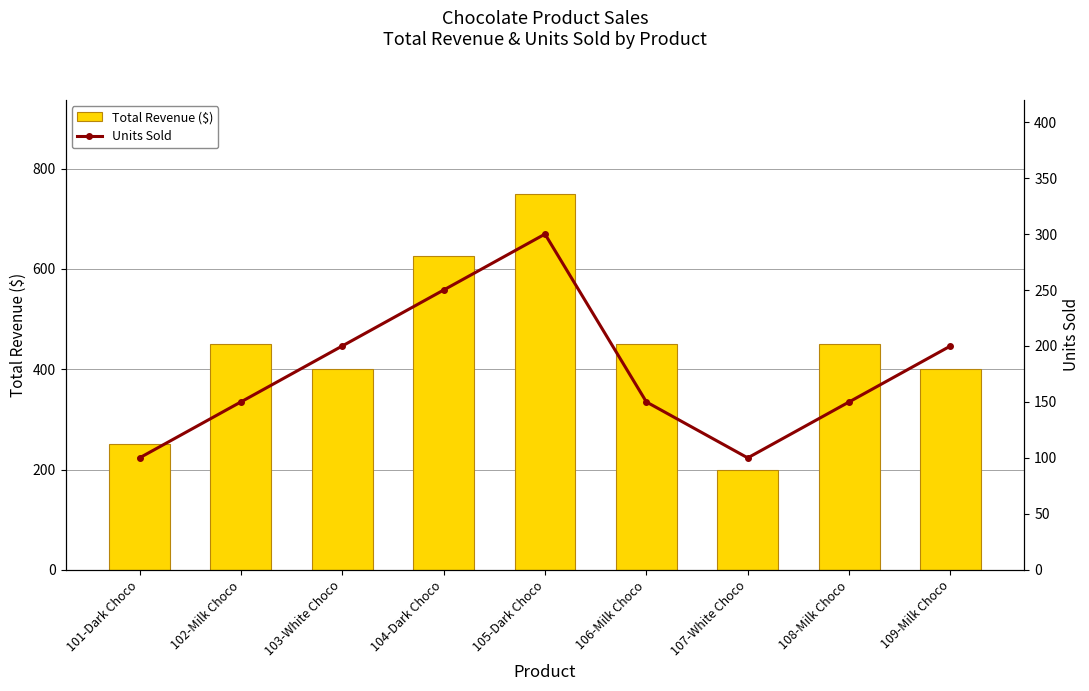

What is the spread (max minus min) of values at 109-Milk Choco?

200